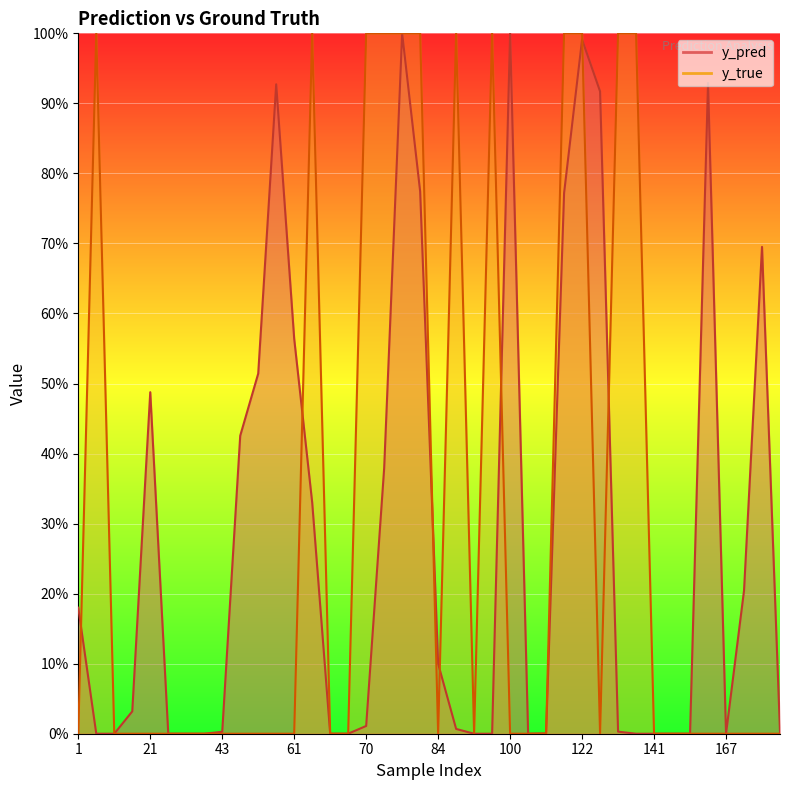

Is the value of y_true at 65 greater than the value of y_pred at 50?

Yes